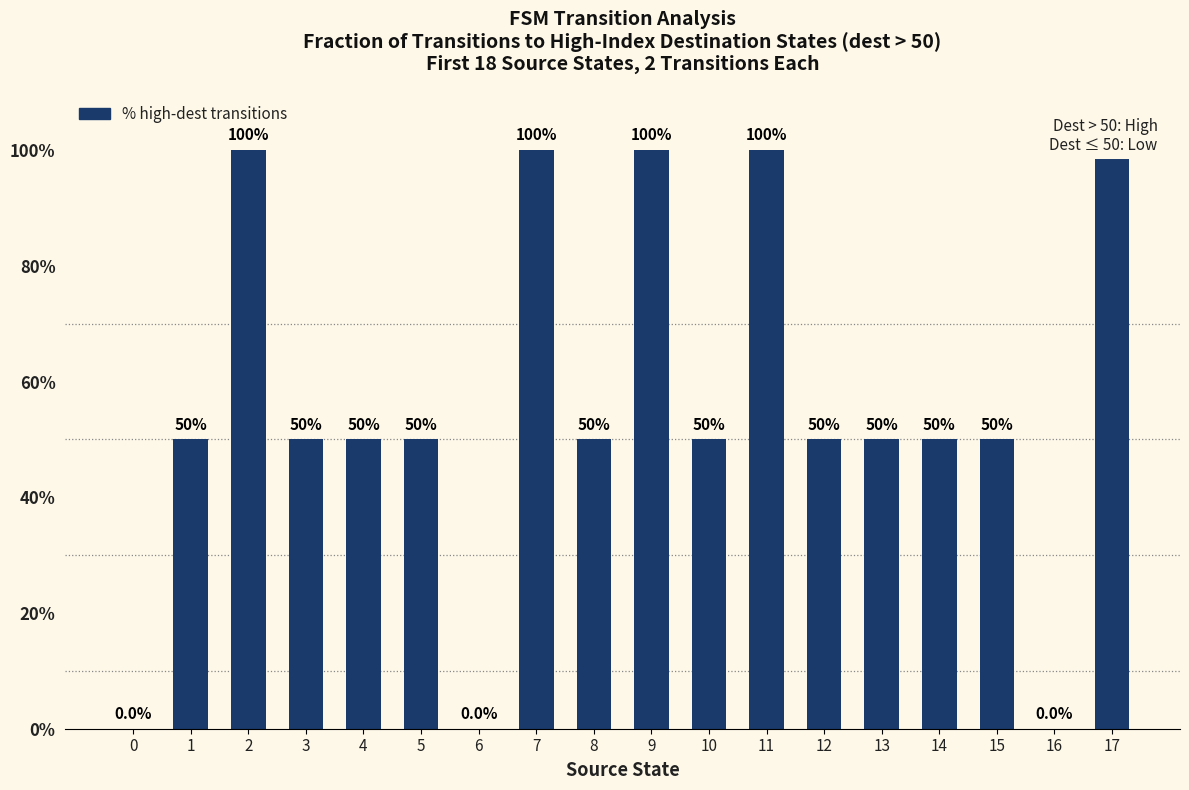

Is it true that the value at 17 is 100?

True